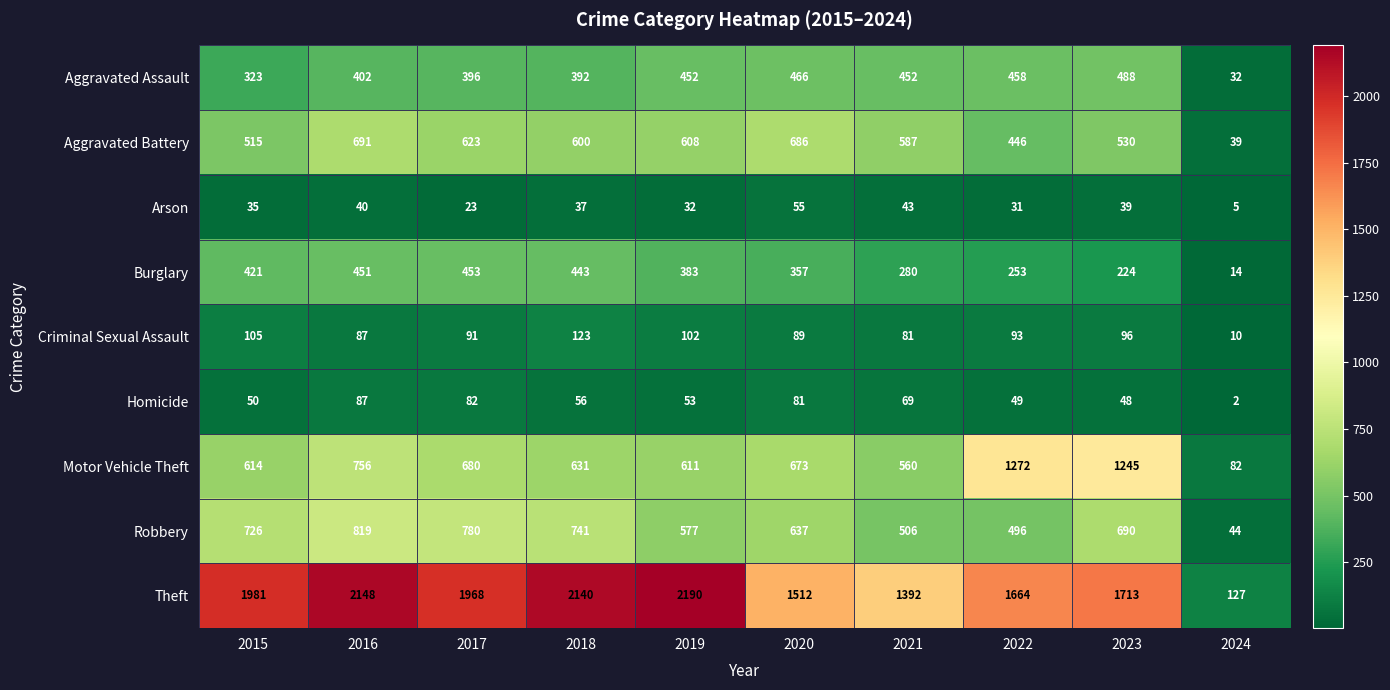

Where does the Arson series first go above 37?

2016